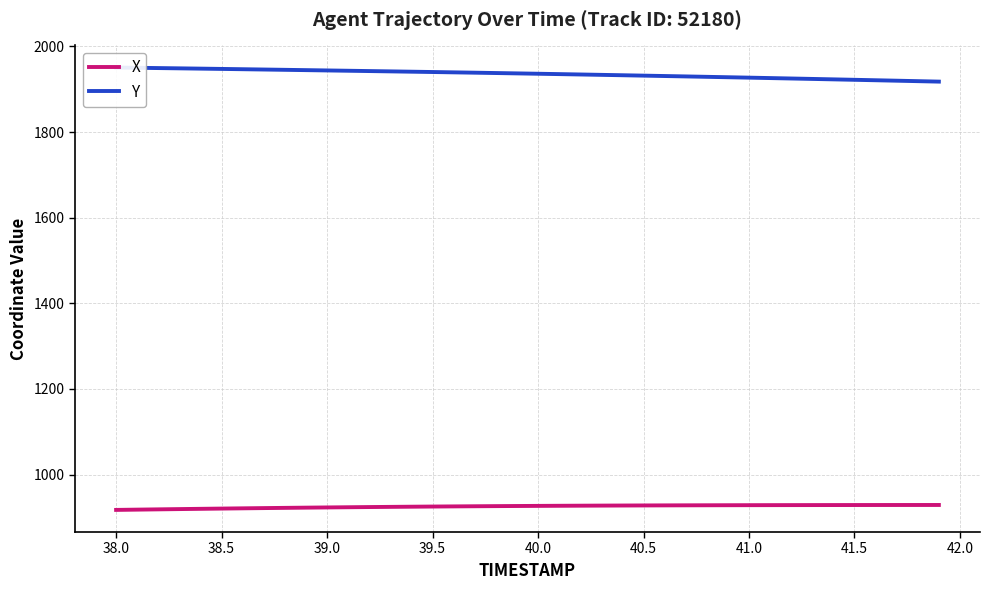

Reading left to right, transcribe all the data shown in this chart.

X: 917.3	918.0	918.6	919.2	919.9	920.4	921.0	921.6	922.1	922.6	923.1	923.6	924.0	924.4	924.8	925.2	925.5	925.9	926.2	926.5	926.7	927.0	927.2	927.4	927.6	927.8	927.9	928.1	928.2	928.3	928.4	928.5	928.6	928.6	928.7	928.7	928.8	928.8	928.8	928.9
Y: 1950.8	1950.2	1949.5	1948.9	1948.2	1947.6	1946.9	1946.2	1945.5	1944.7	1944.0	1943.3	1942.6	1941.8	1941.1	1940.3	1939.5	1938.8	1938.0	1937.1	1936.3	1935.4	1934.6	1933.7	1932.8	1931.9	1931.0	1930.0	1929.1	1928.1	1927.2	1926.2	1925.2	1924.2	1923.2	1922.1	1921.1	1920.0	1919.0	1917.9